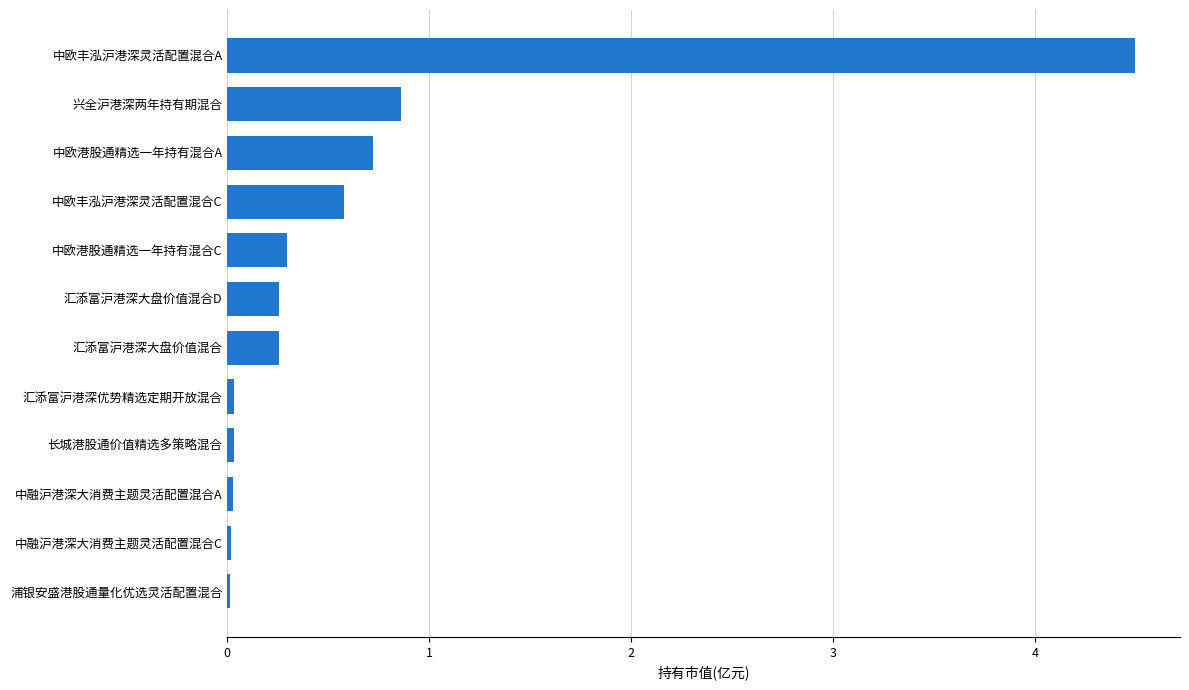

The value at 汇添富沪港深大盘价值混合 is 0.1. True or false?

False